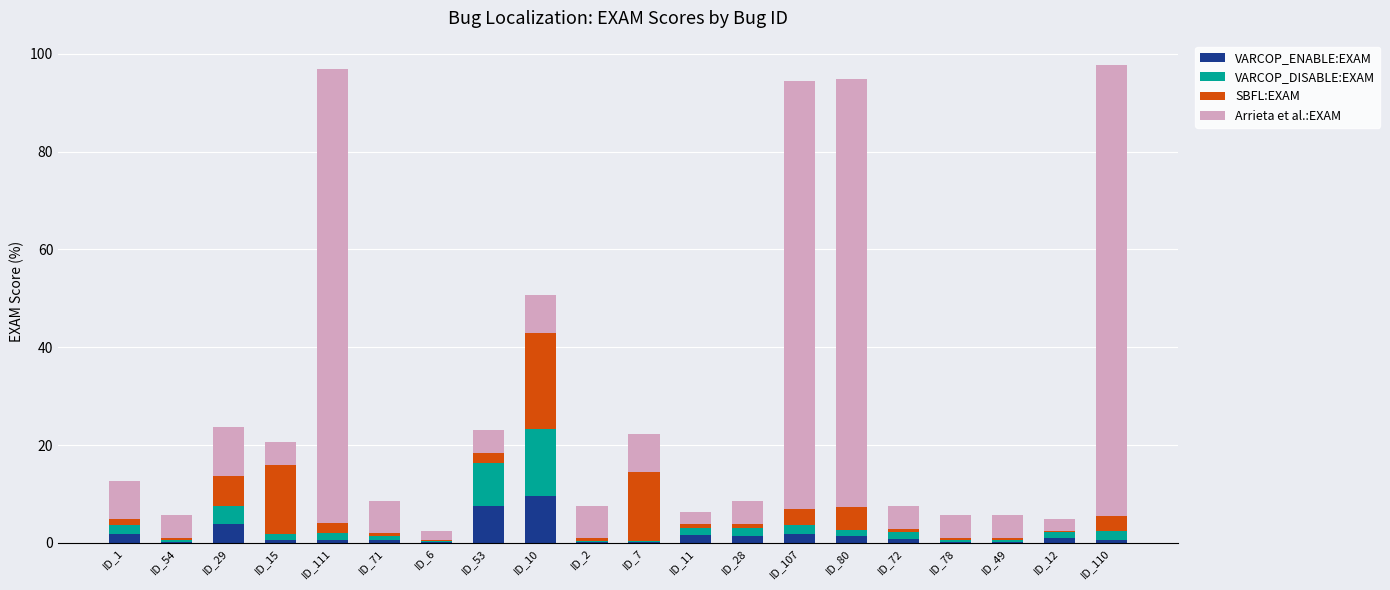

What is the maximum value for VARCOP_ENABLE:EXAM?

9.6